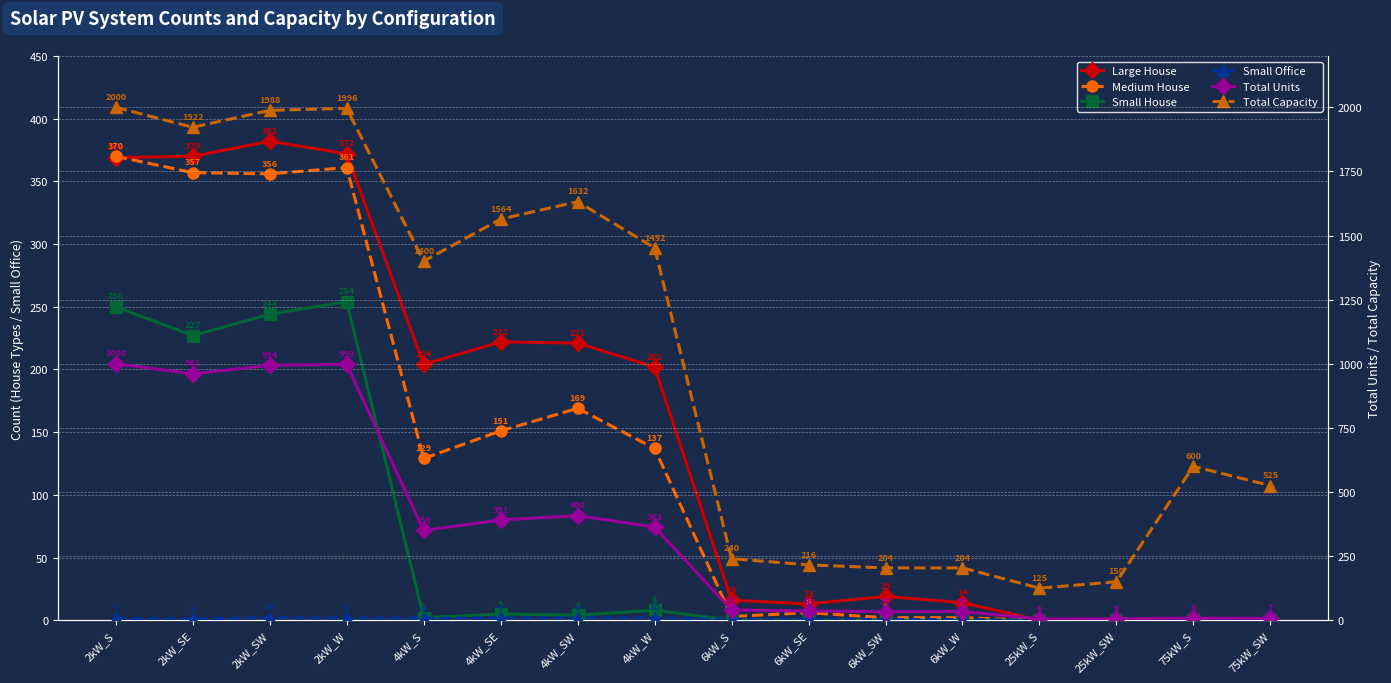

What position from the right is 6kW_SE?

7